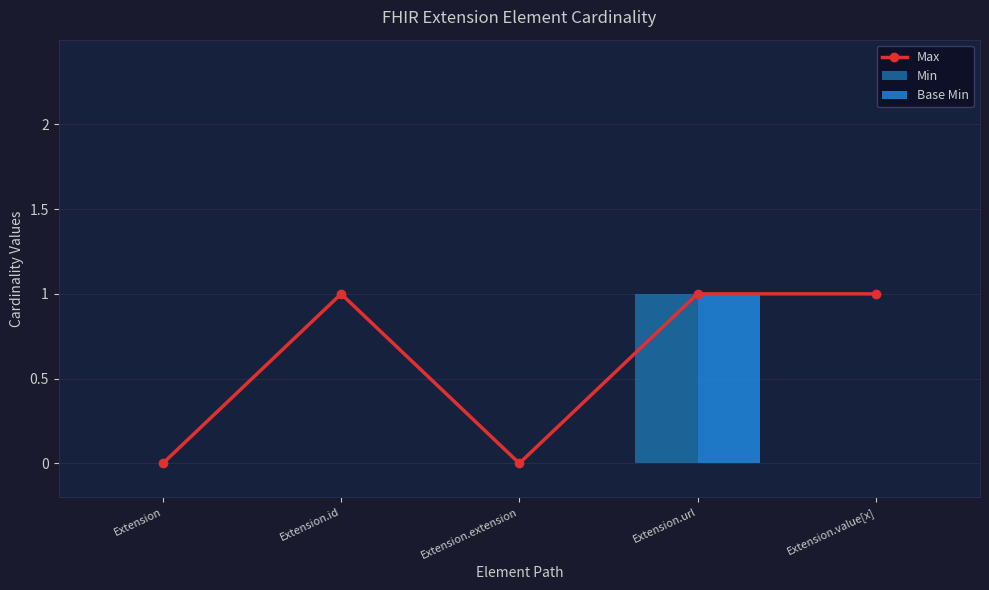

Rank the categories by Max value from highest to lowest.

Extension.id, Extension.url, Extension.value[x], Extension, Extension.extension